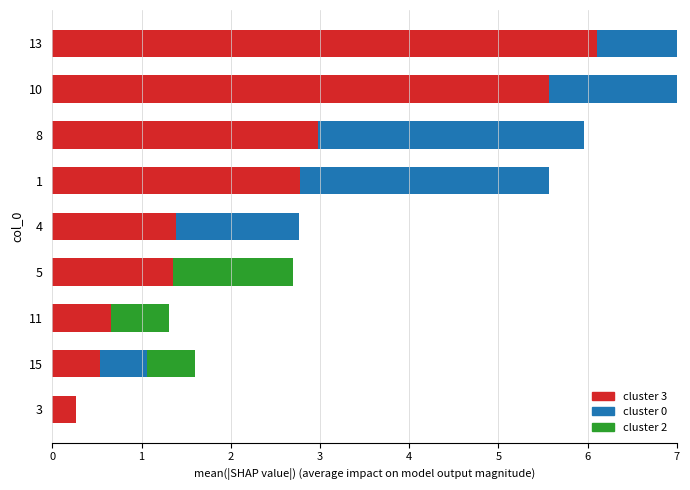

Which series changed the most between 1 and 3?

cluster 0